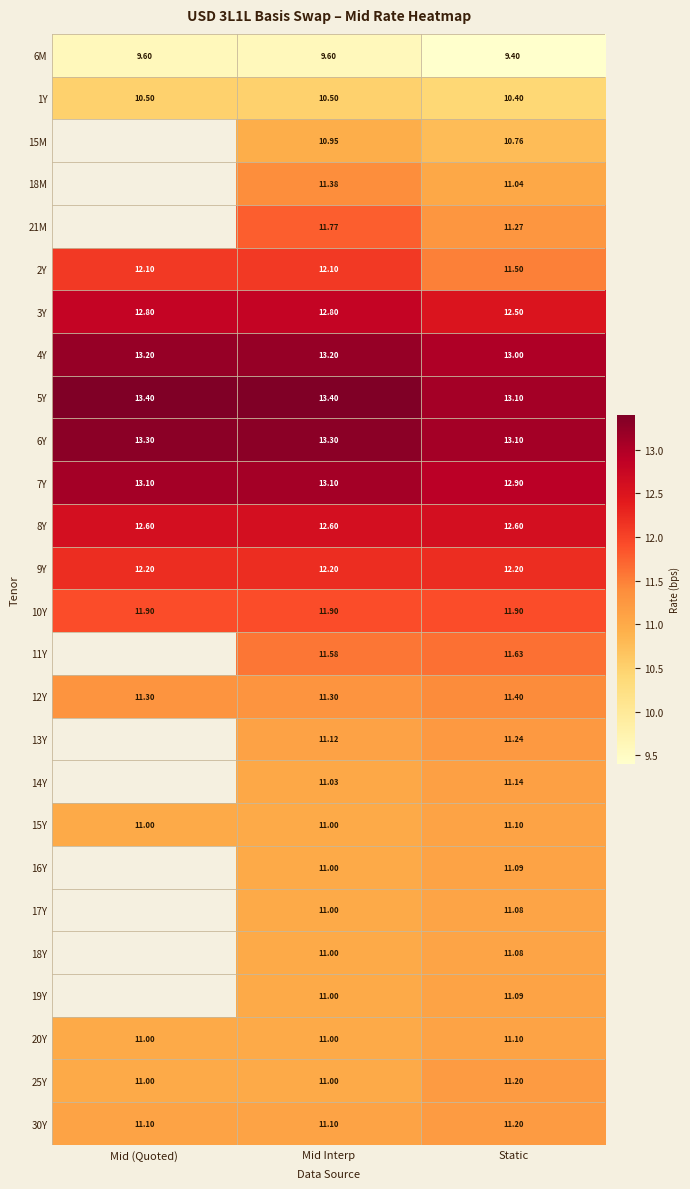

What is the difference between the maximum and minimum values in the 25Y series?

0.2